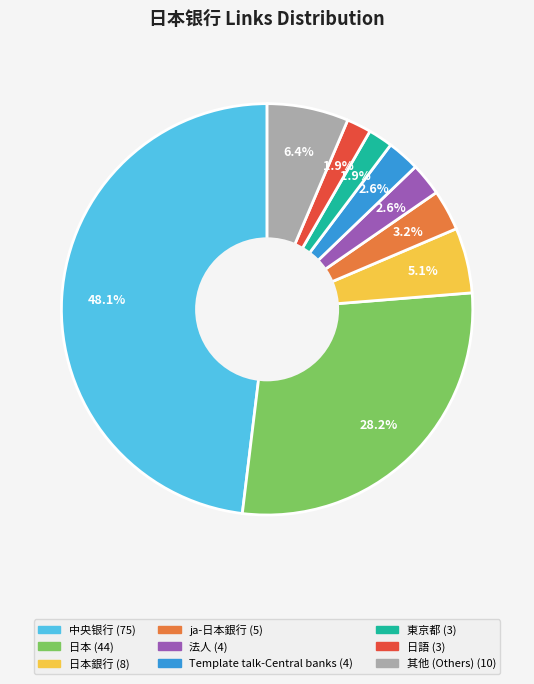

Is there any slice that represents more than half of the pie?

No